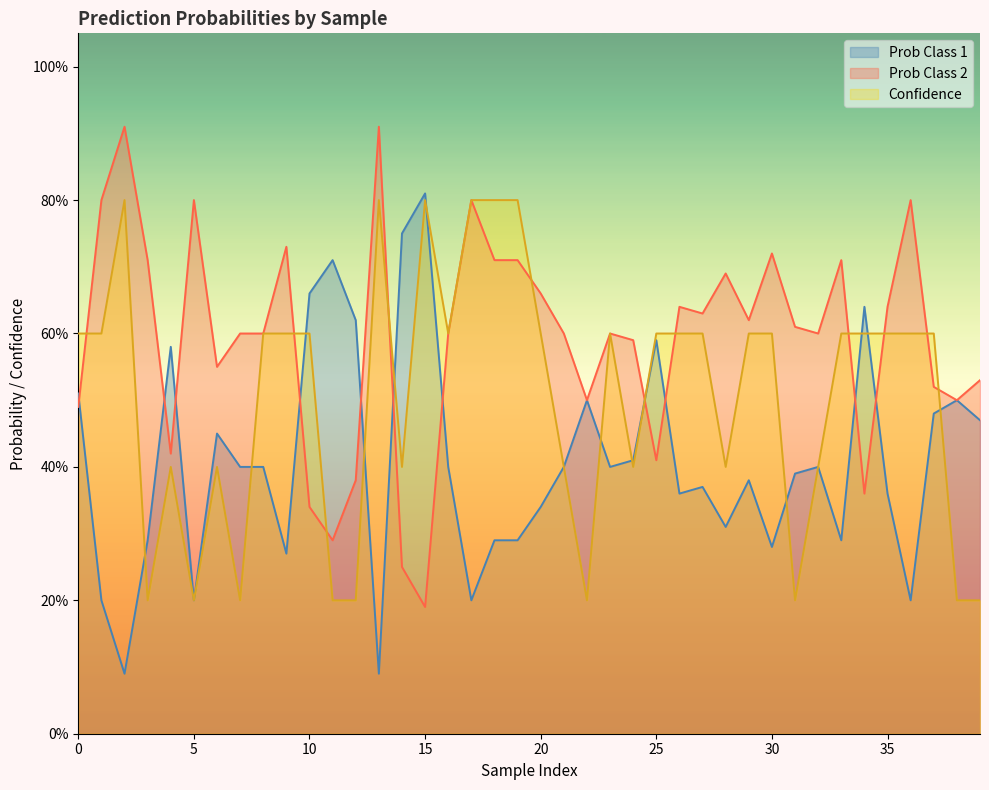

How many lines are shown in the chart?

3